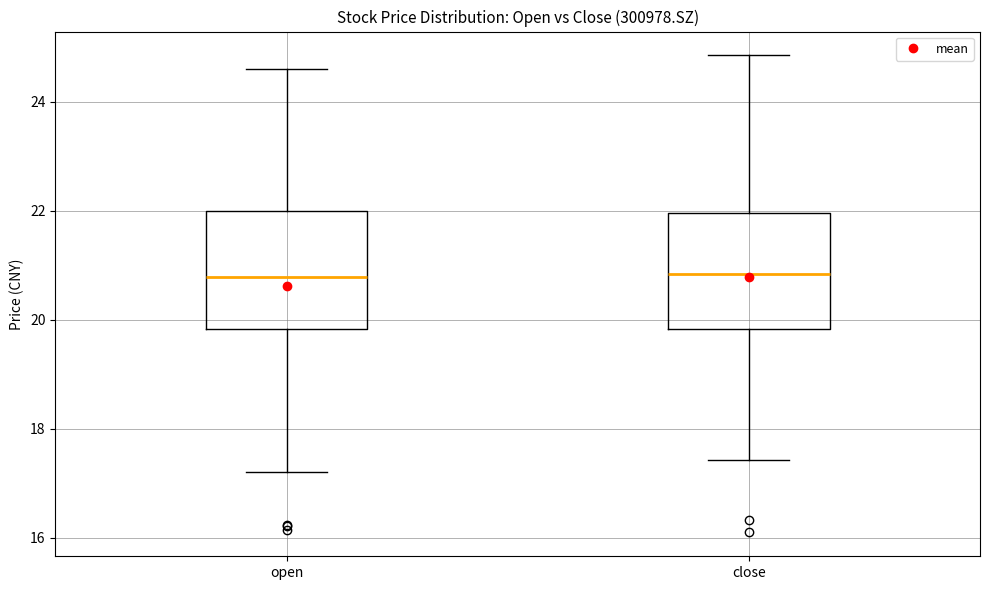

Reading left to right, transcribe this box plot: for each box, give where its median line is, the range the box spans, and where its two whiskers end, as read against the y-axis. The values are not printed on the chart, so give them approximately, as read against the axis.

open: median 20.8, box 19.8 to 22.0, whiskers 17.2 to 24.6
close: median 20.8, box 19.8 to 22.0, whiskers 17.4 to 24.8